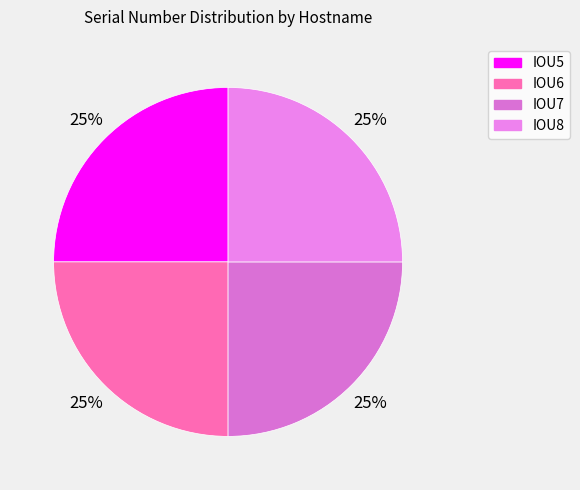

Is it true that IOU7 is 32% of the pie?

False